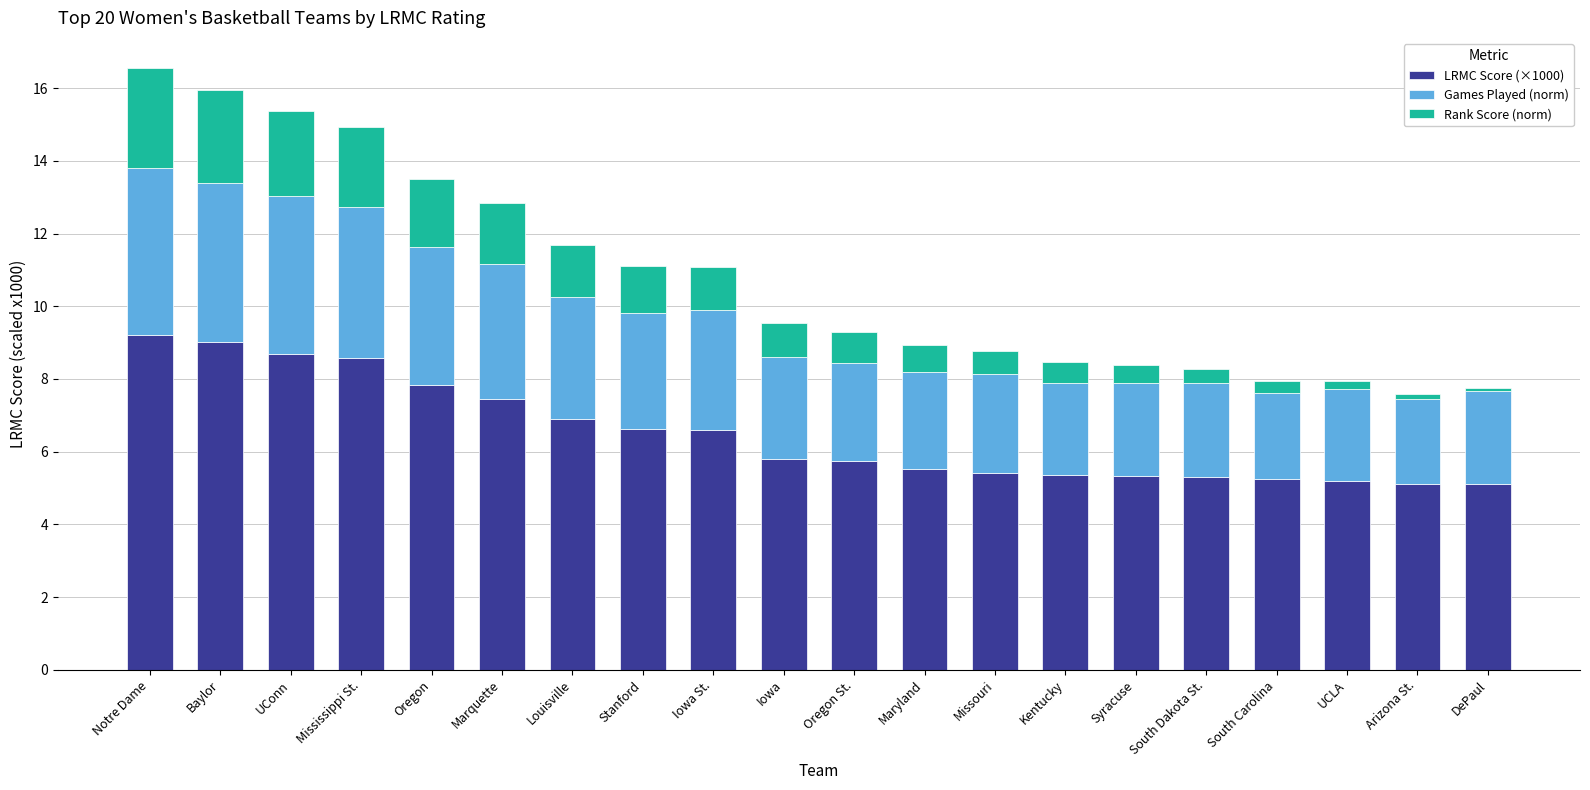

What is the total value across all series at Baylor?

16.0